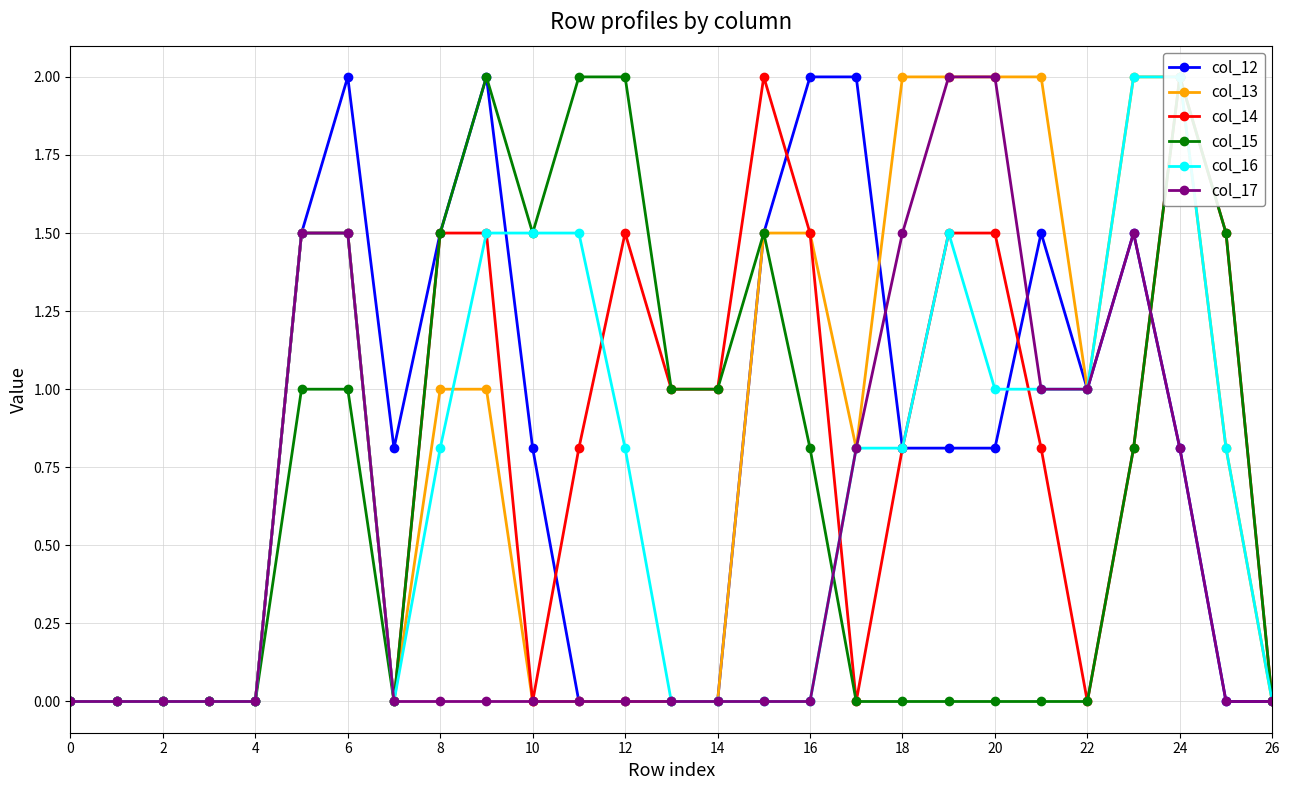

The value of col_12 at 12 is 0.8. True or false?

False